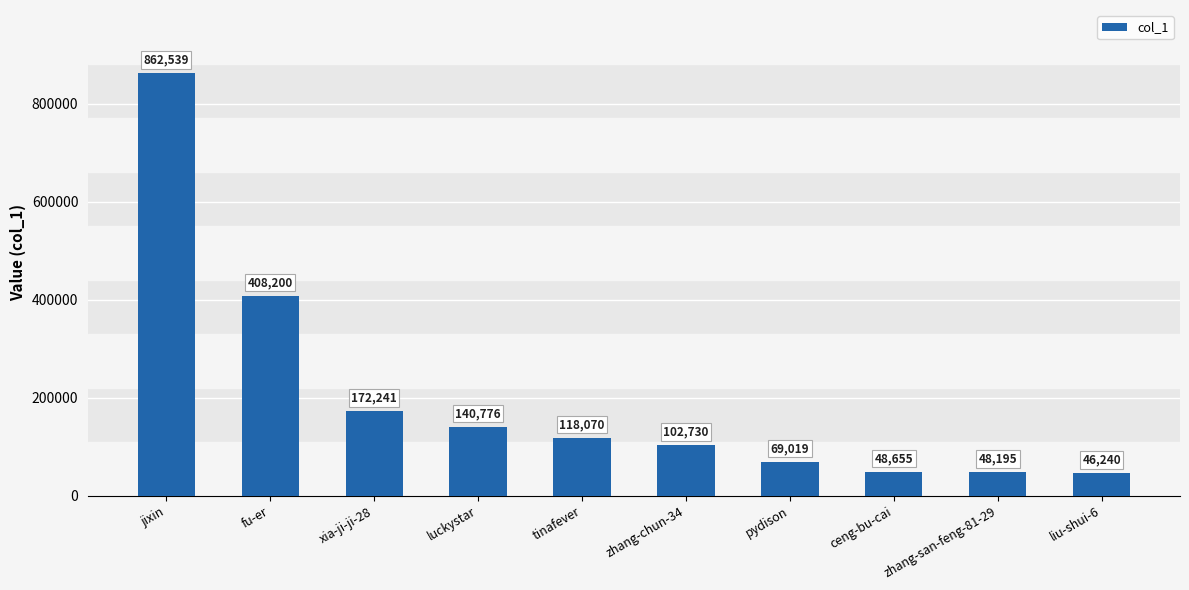

Where does the data first go above 118070?

jixin